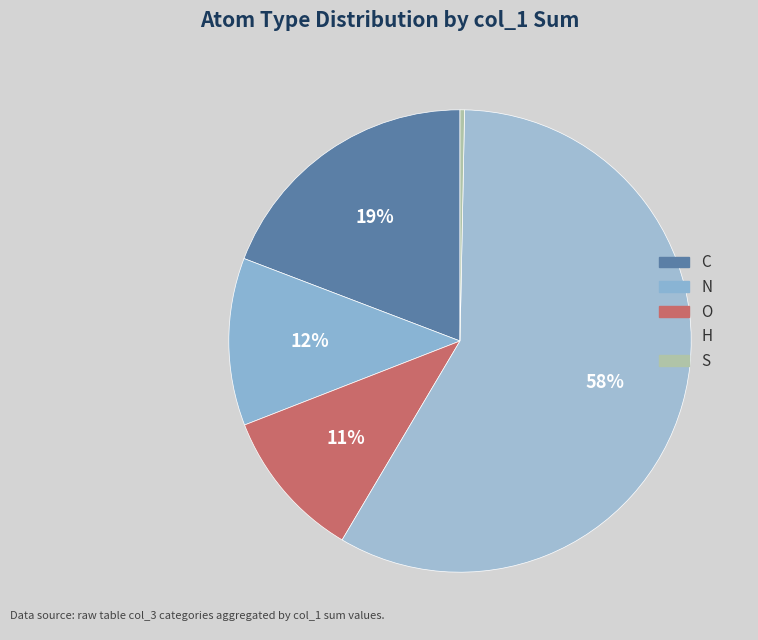

Count the number of slices in the pie.

5